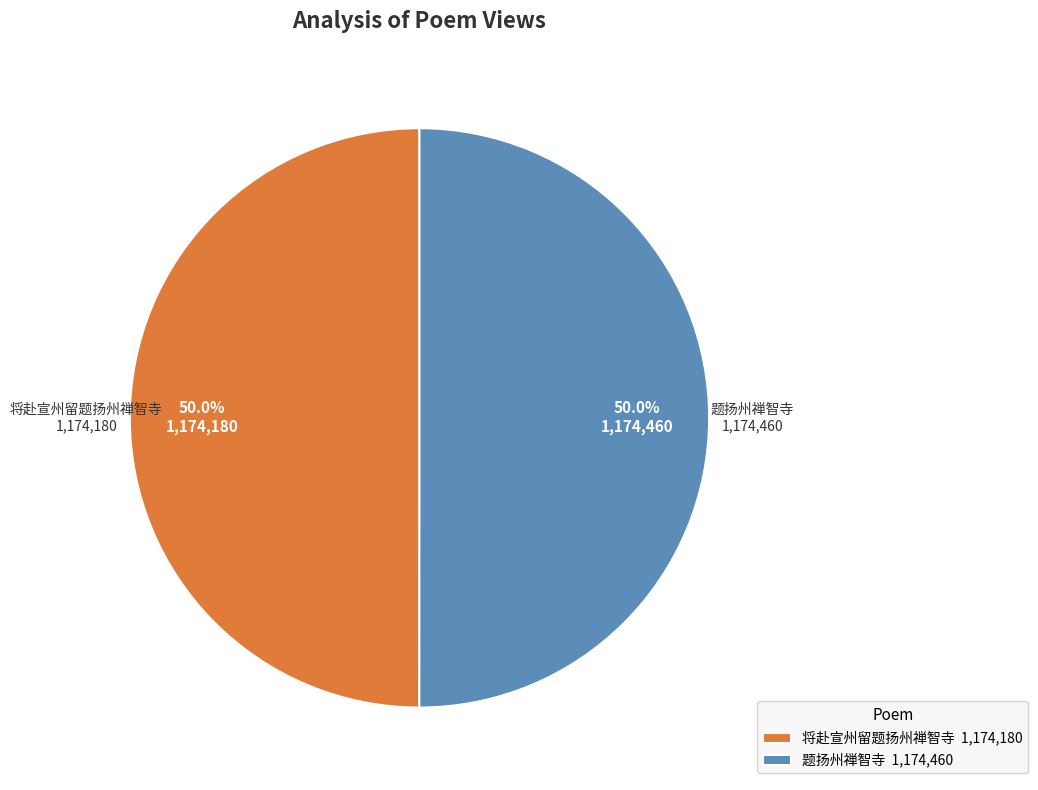

True or false: 将赴宣州留题扬州禅智寺 accounts for 40% of the total.

False